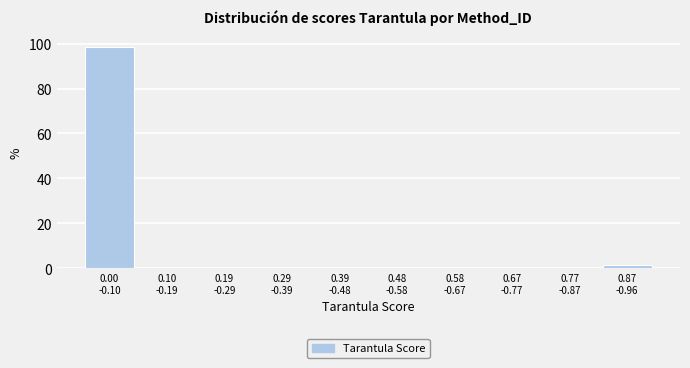

What is the sum of all values?

100.0